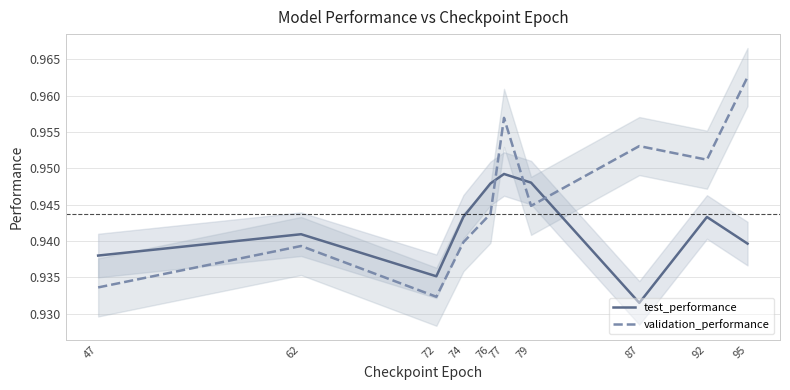

What is the approximate value of test_performance at 77?

0.9